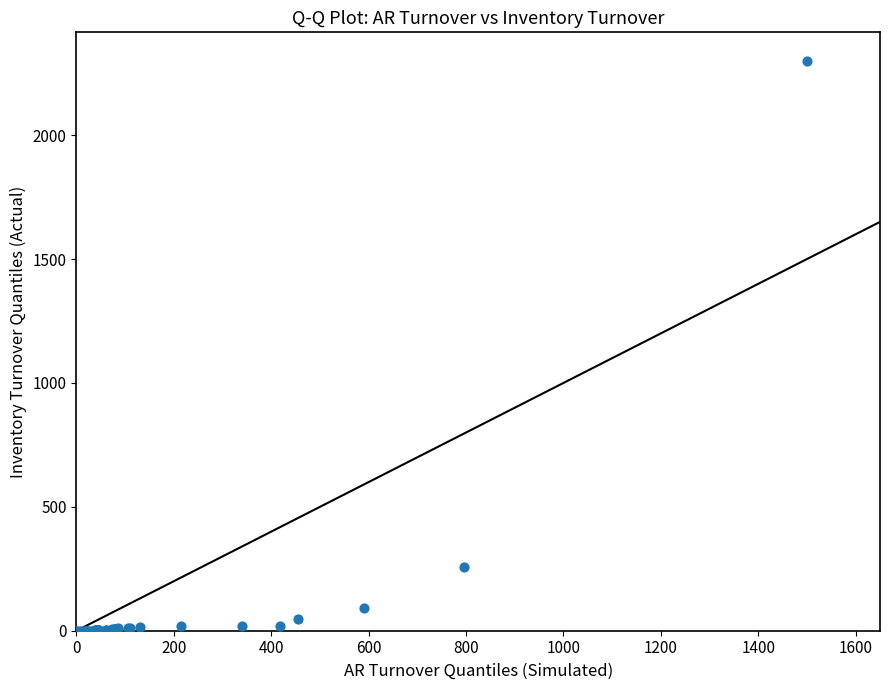

What Y value in the scatter plot is closest to 1150?

256.0